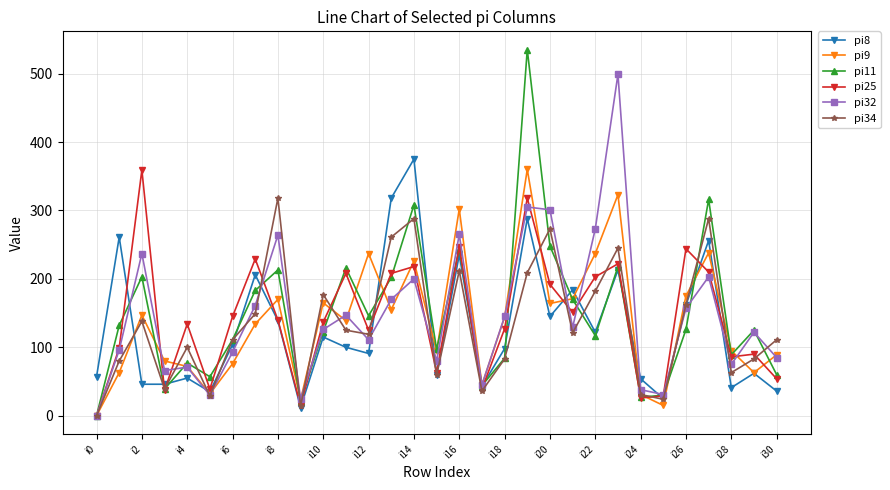

What is the greatest value displayed?

535